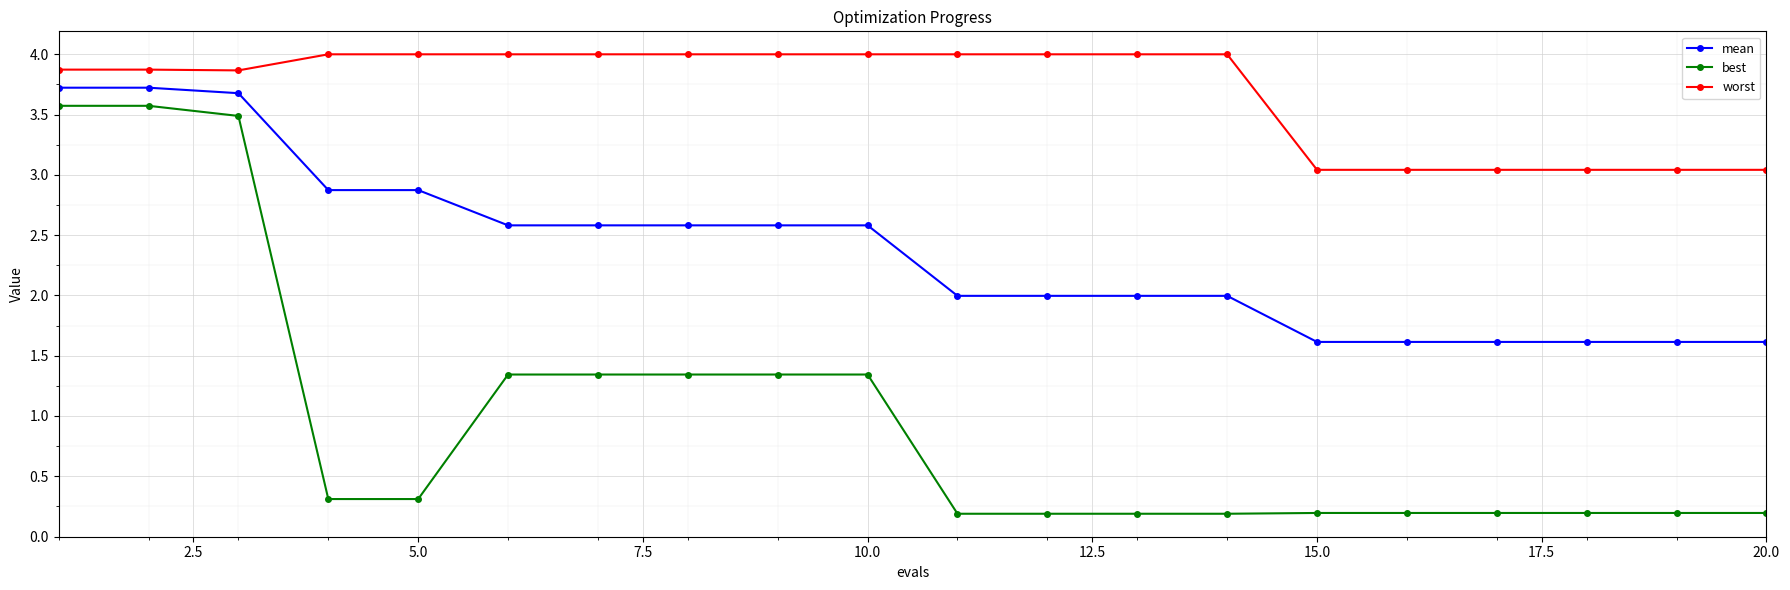

Rank the series by their average value, from lowest to highest.

best, mean, worst